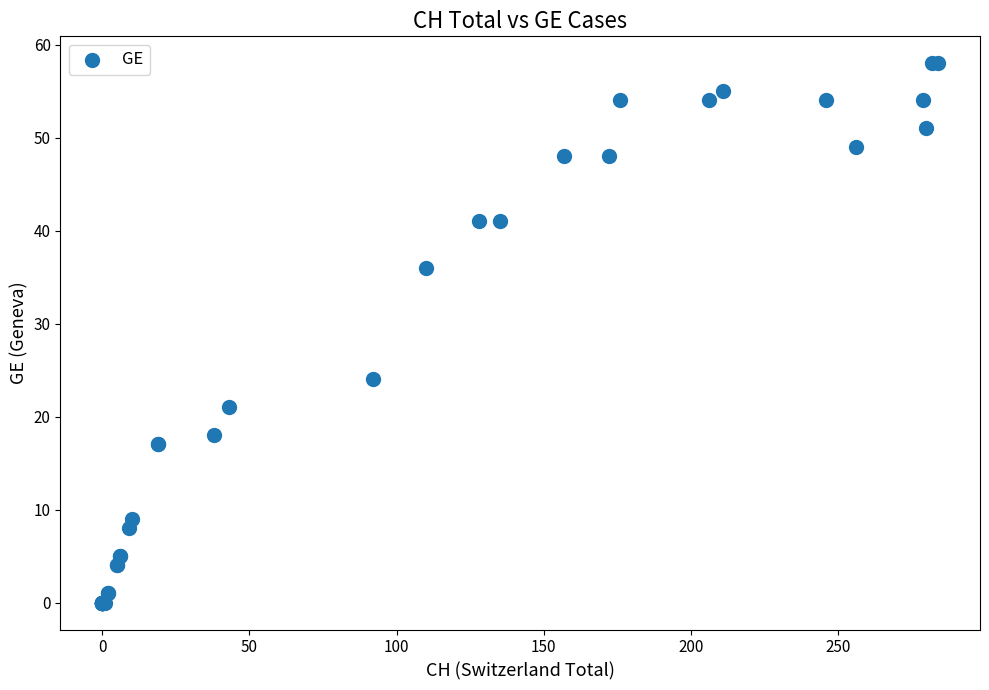

What Y value in the scatter plot is closest to 29?

24